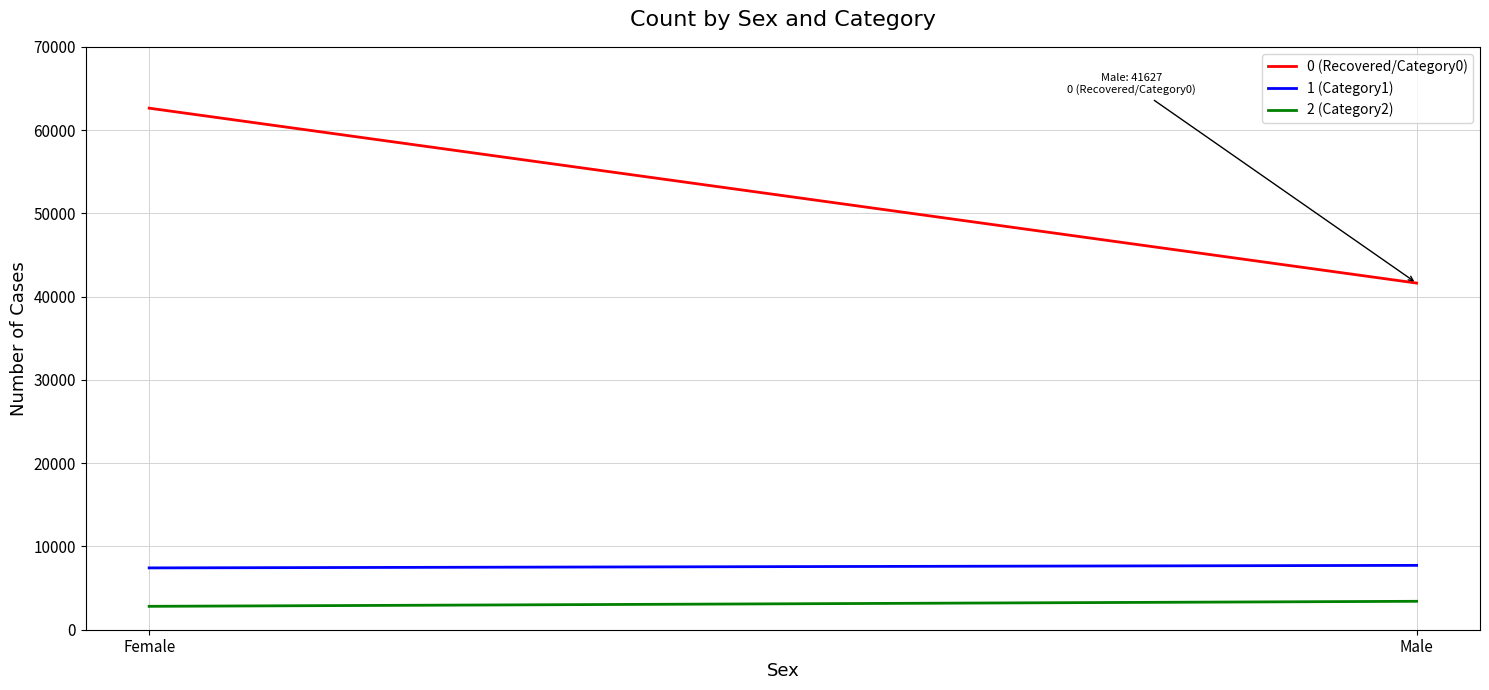

Which series has the largest range (max minus min)?

0 (Recovered/Category0)